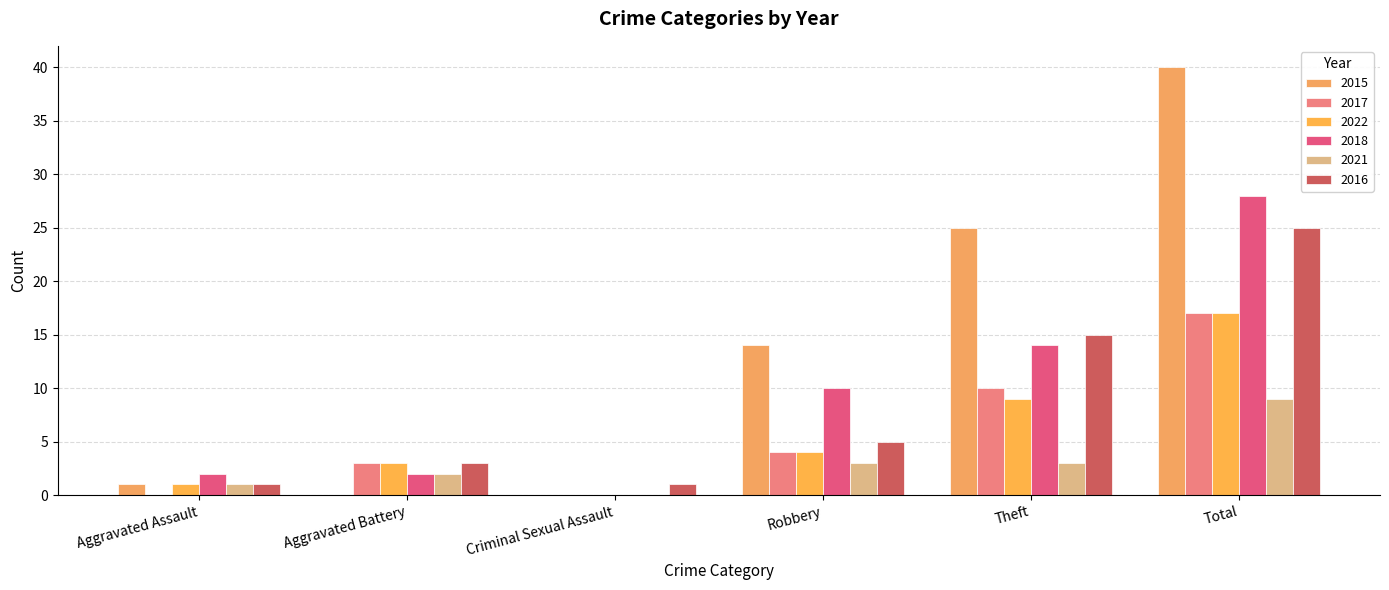

Which series has the largest range (max minus min)?

2015